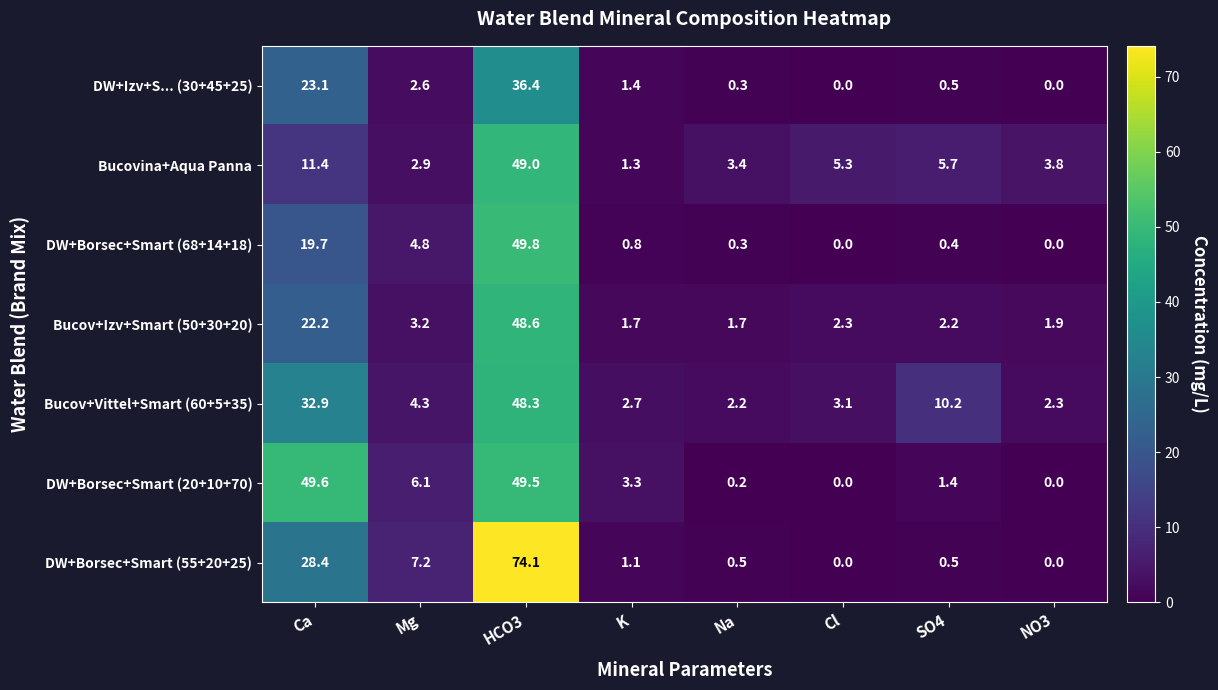

At how many categories does at least one series exceed 51?

1